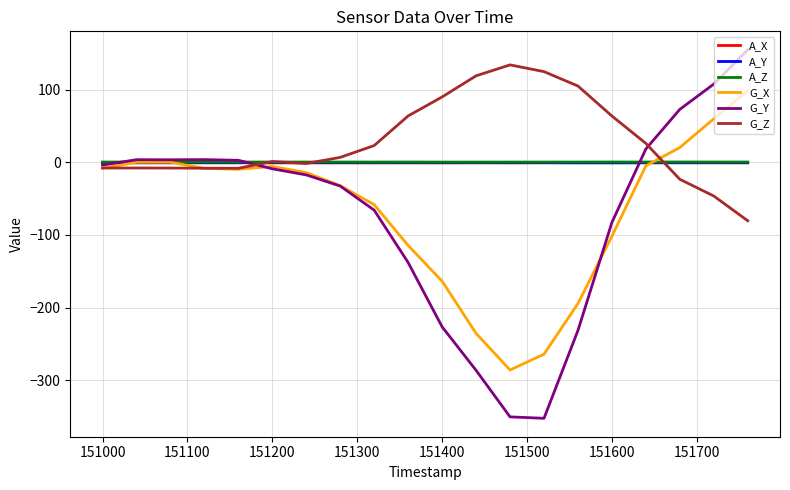

How many values in the G_X series are below -9?

11